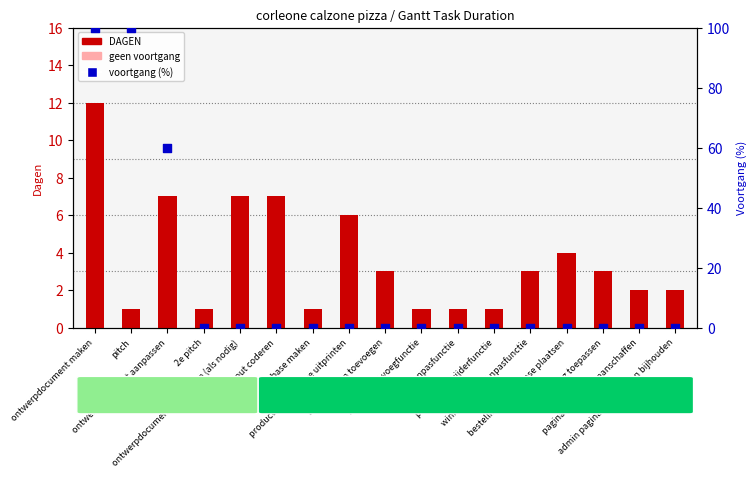

What is the change in value from product uit database uitprinten to bestelling in database plaatsen?

-2